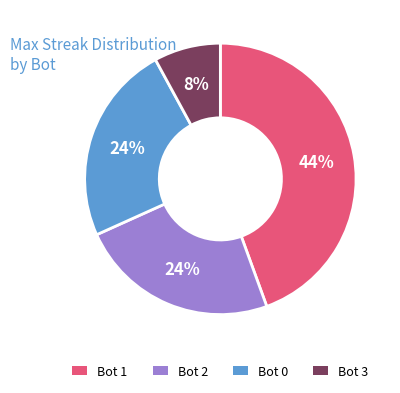

Which has a higher value, Bot 2 or Bot 1?

Bot 1